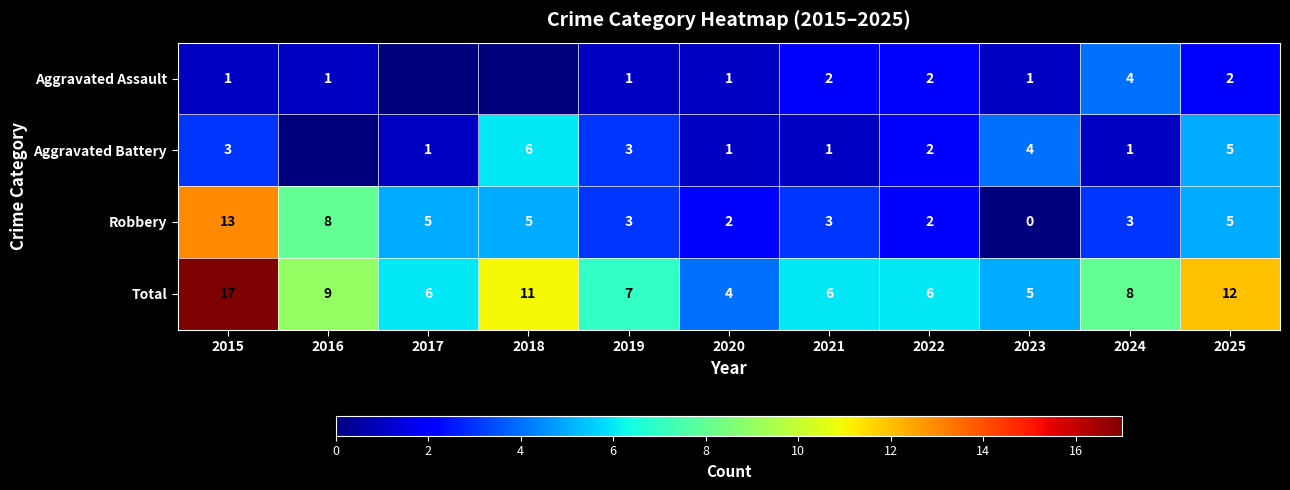

At which category is the sum across all series the highest?

2015